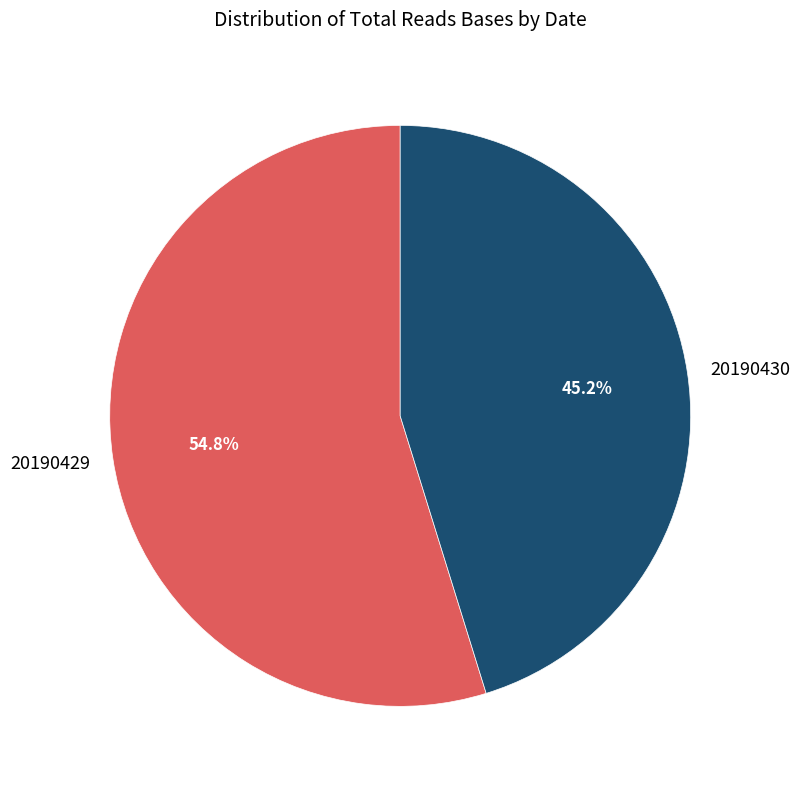

Between 20190429 and 20190430, which is larger?

20190429